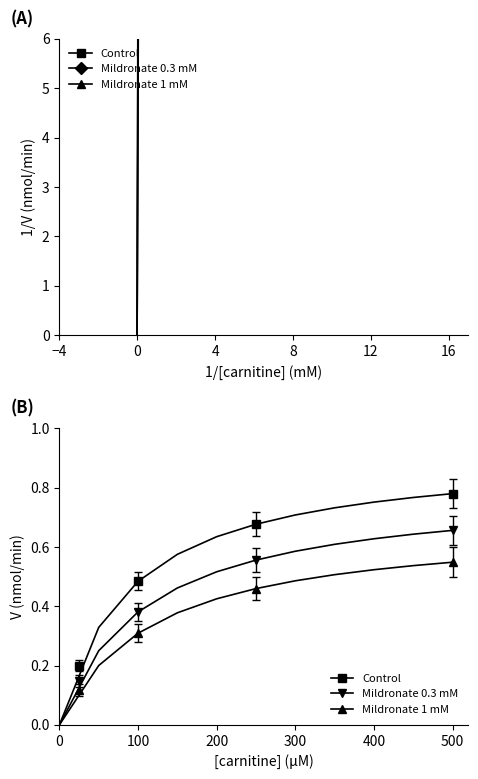

Which series has the largest range (max minus min)?

Control